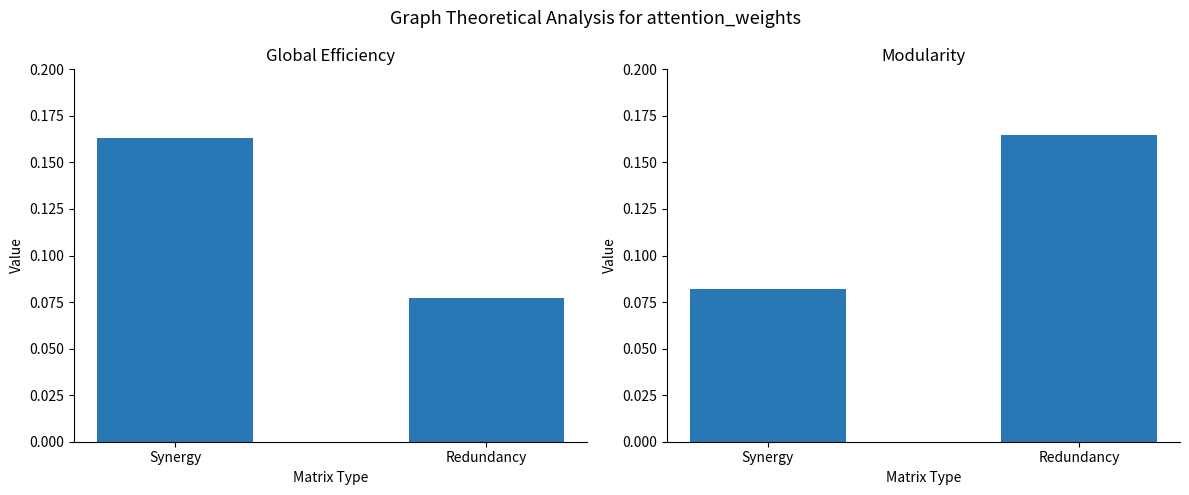

Which series has the largest range (max minus min)?

Global Efficiency